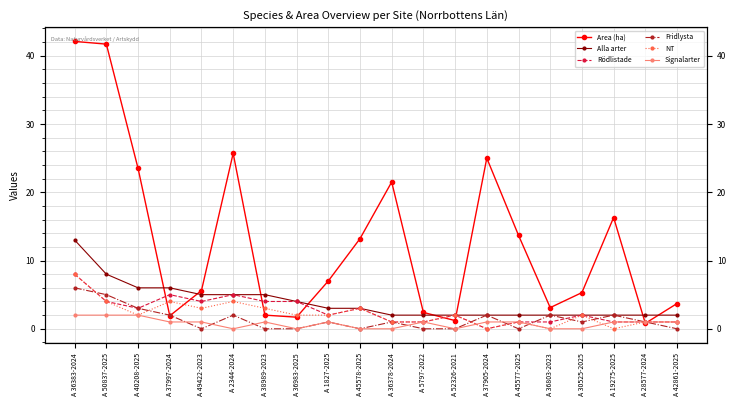

The NT series shows 0.4 at A 42861-2025. True or false?

False